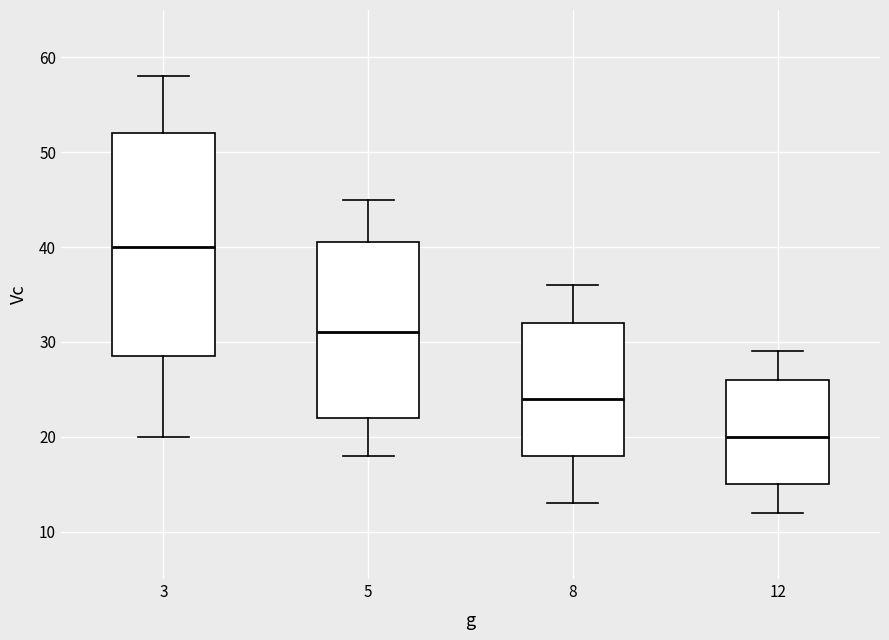

Which box has the lowest median line?

12